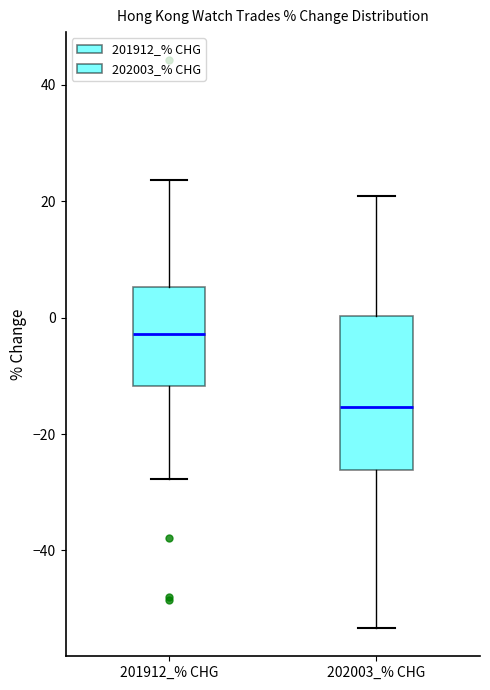

Reading left to right, read every box against the y-axis: the position of its median line, the range the box covers, and the ends of its whiskers. The values are not printed on the chart, so give them approximately, as read against the axis.

201912_% CHG: median -2, box -12 to 6, whiskers -28 to 24
202003_% CHG: median -16, box -26 to 0, whiskers -54 to 20